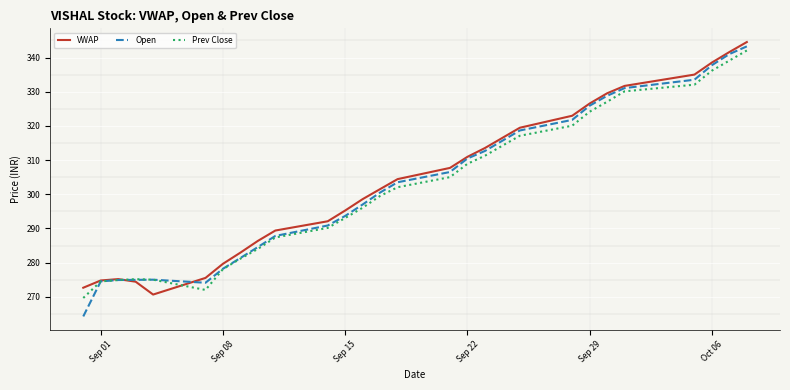

True or false: VWAP has more than 0 points higher than both neighbors.

True